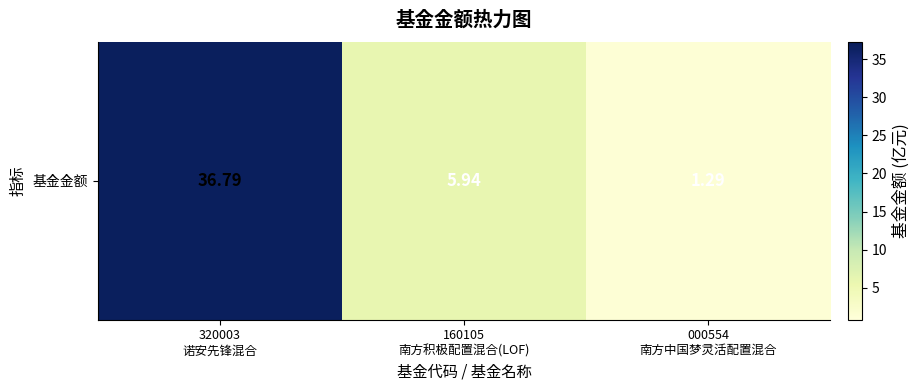

Which has a higher value, 000554
南方中国梦灵活配置混合 or 320003
诺安先锋混合?

320003
诺安先锋混合